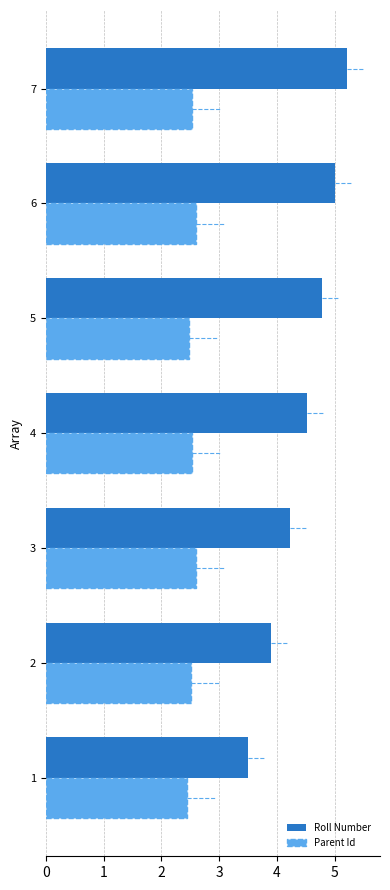

True or false: Parent Id has a value of 2.5 at 2.

True